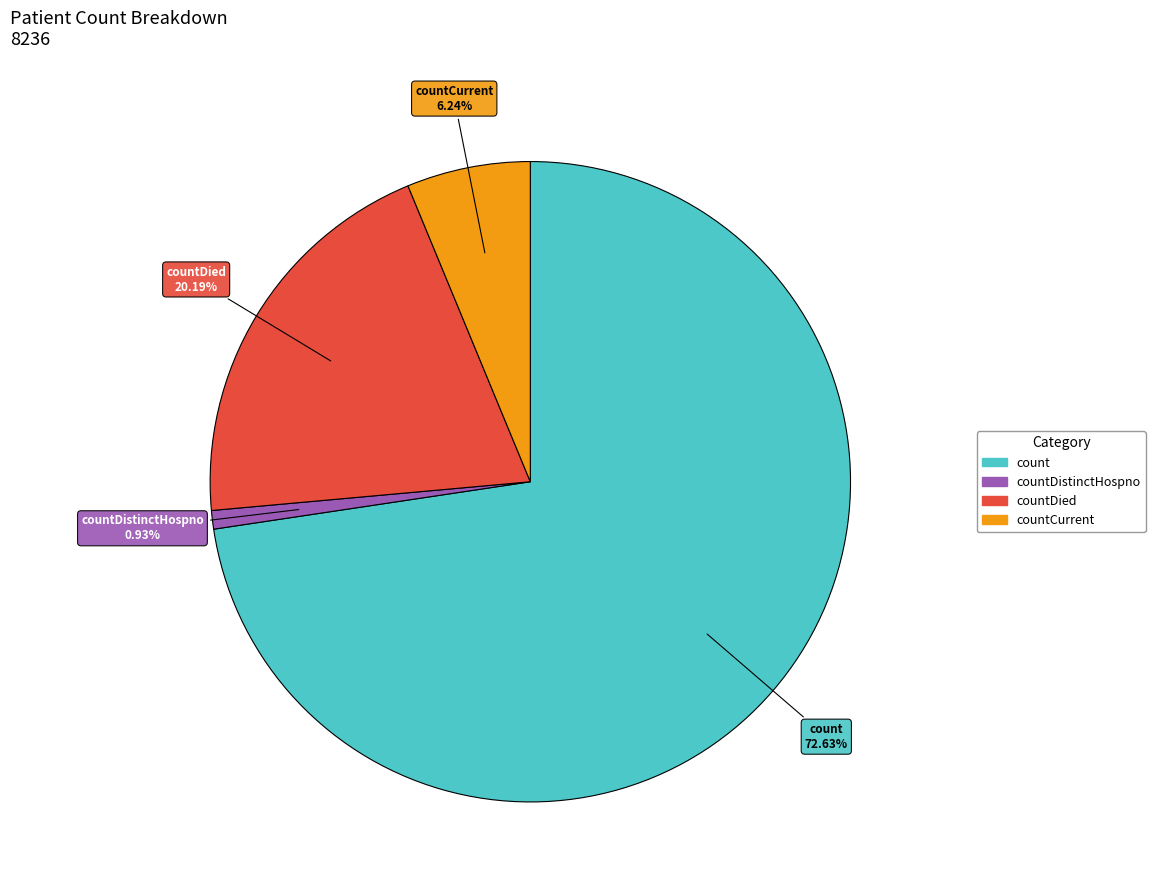

How many segments does this pie chart have?

4